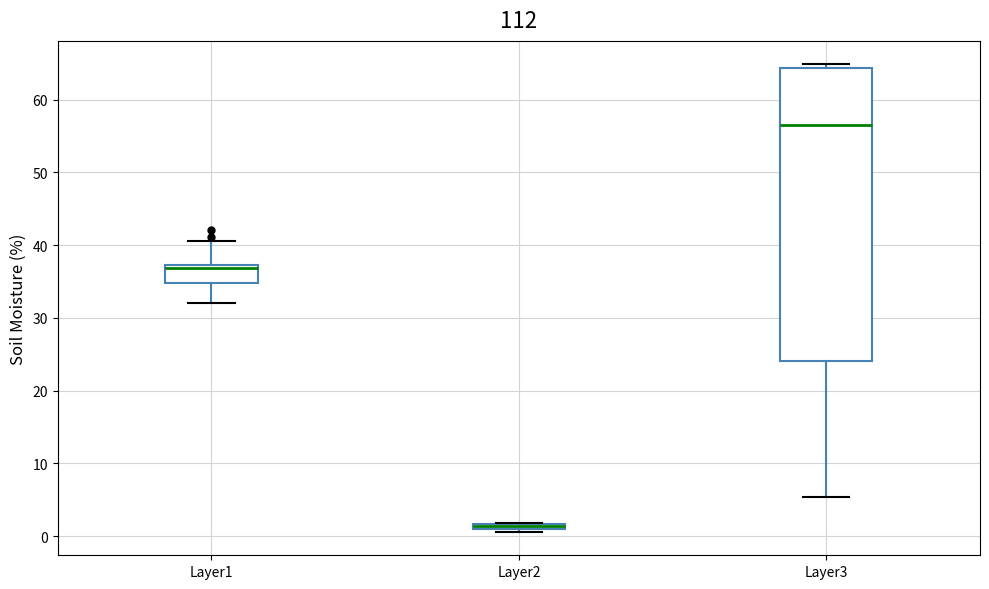

Which box is the tallest, from its lower edge to its upper edge?

Layer3